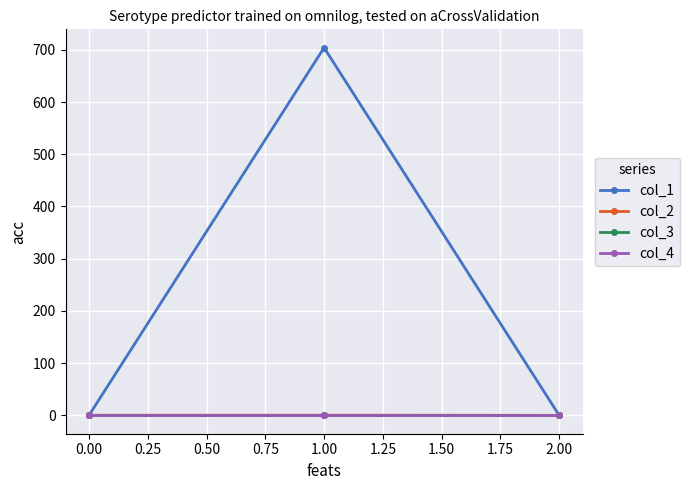

Does the chart have visible grid lines?

Yes